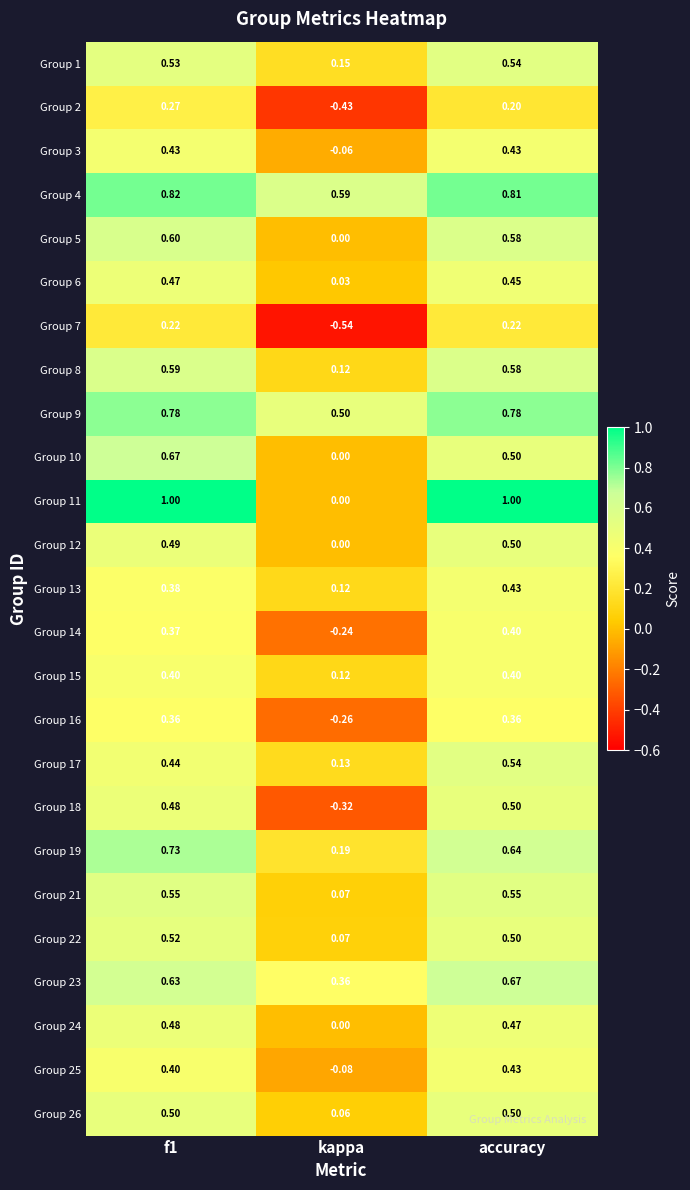

Is the value of Group 23 at kappa greater than the value of Group 18 at accuracy?

No